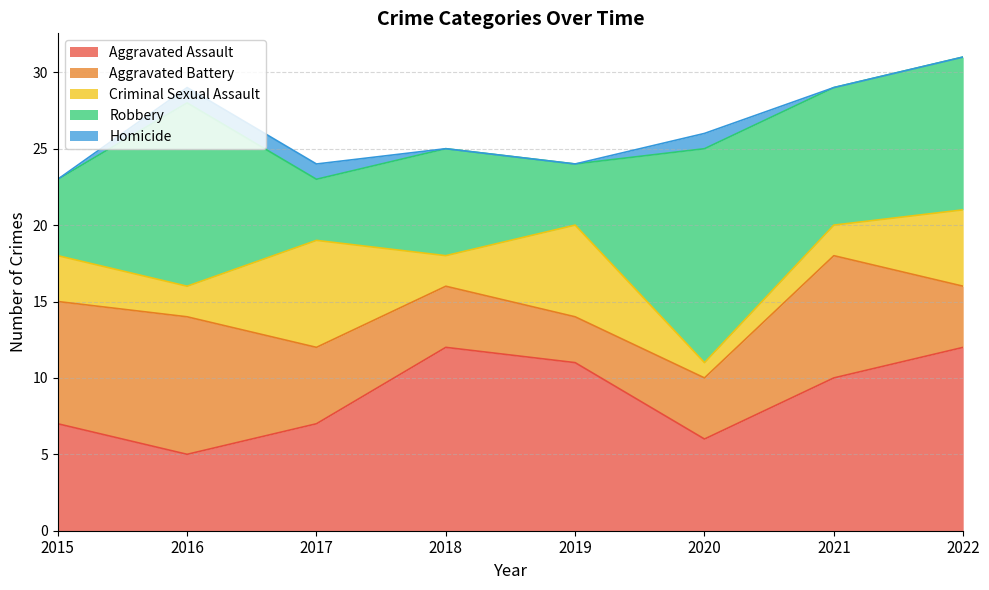

What is the total value across all series at 2016?

29